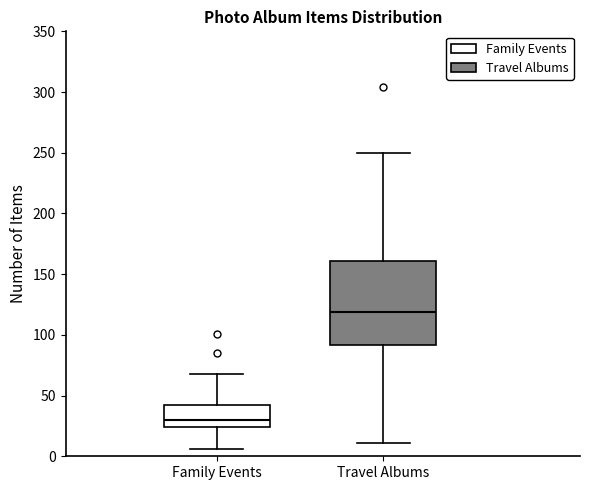

Reading left to right, transcribe this box plot: for each box, give where its median line is, the range the box spans, and where its two whiskers end, as read against the y-axis. The values are not printed on the chart, so give them approximately, as read against the axis.

Family Events: median 30, box 25 to 45, whiskers 5 to 70
Travel Albums: median 120, box 90 to 160, whiskers 10 to 250